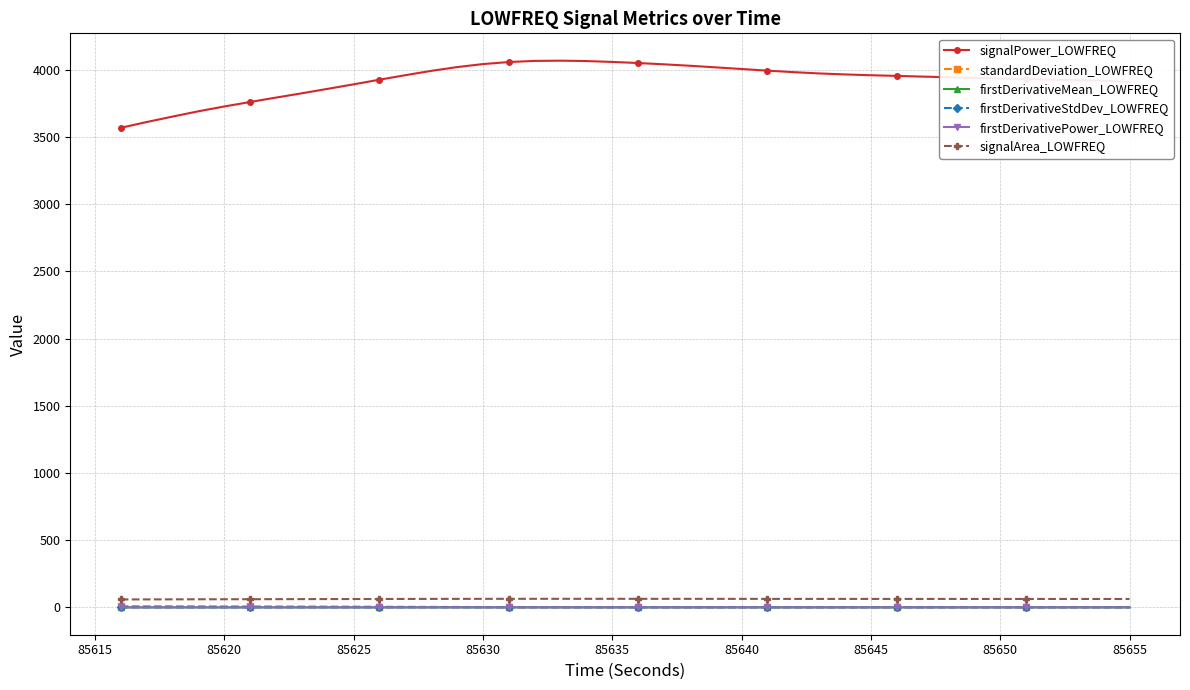

Which series has the widest spread of values?

signalPower_LOWFREQ